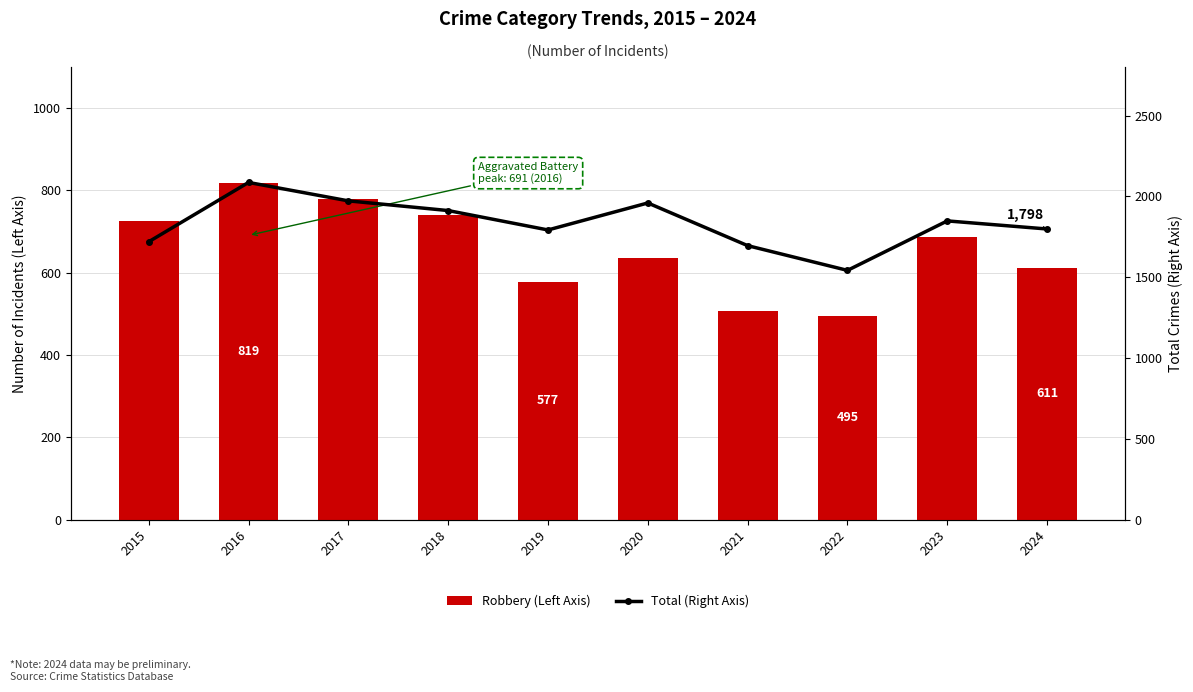

What is the total value across all series at 2018?

2653